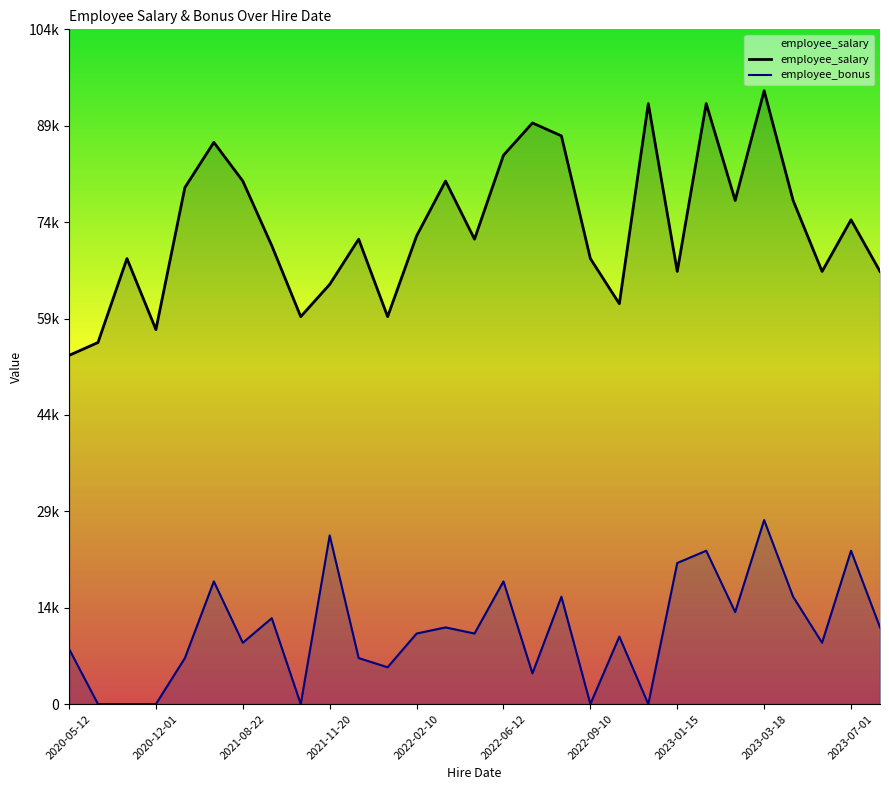

True or false: employee_bonus has a value of 5700.0 at 11.

True